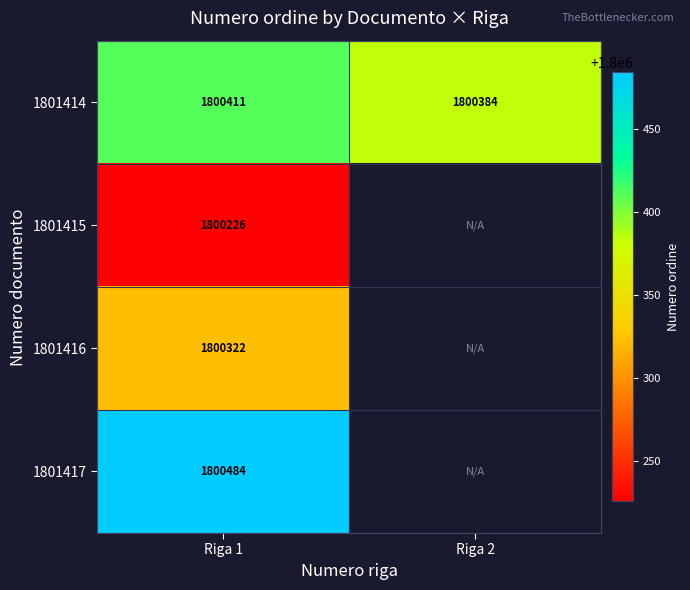

What is the total value across all series at Riga 1?

7201443